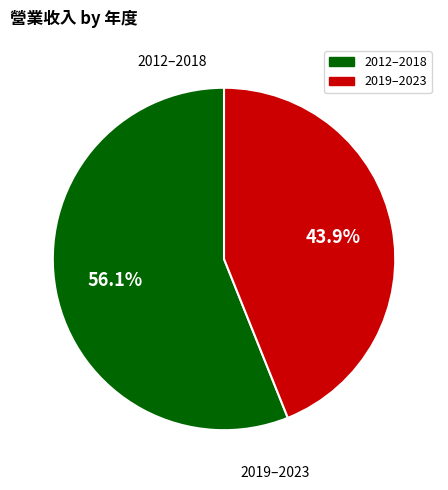

Does any single category account for the majority?

Yes